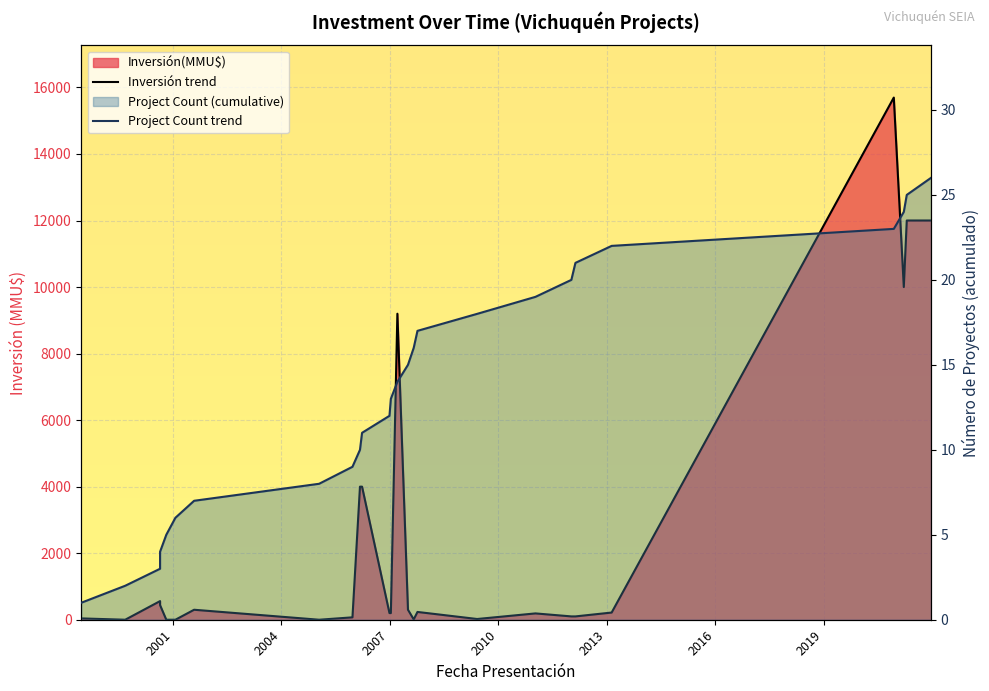

At 2010, list the series in order from largest to smallest.

Project Count trend, Inversión trend